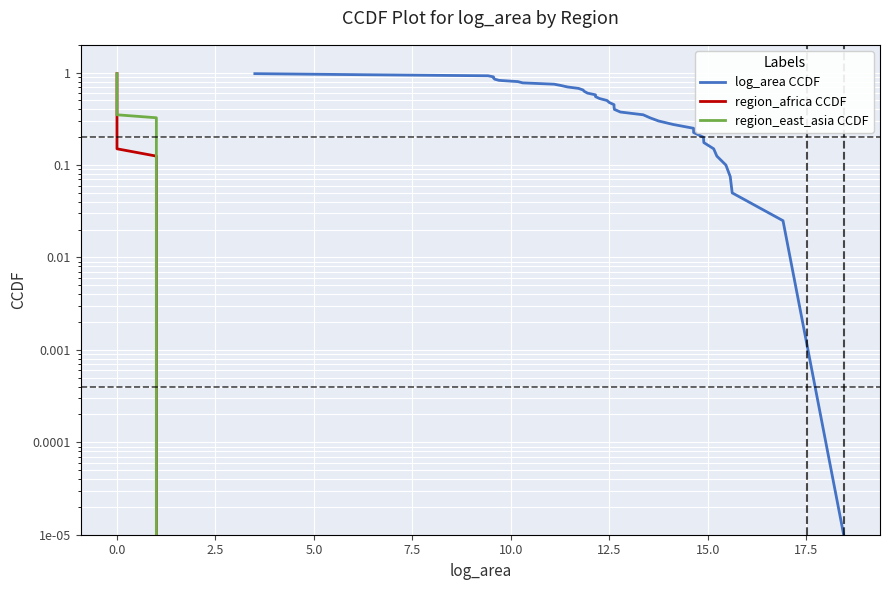

What are all the series names shown in the legend?

log_area CCDF, region_africa CCDF, region_east_asia CCDF